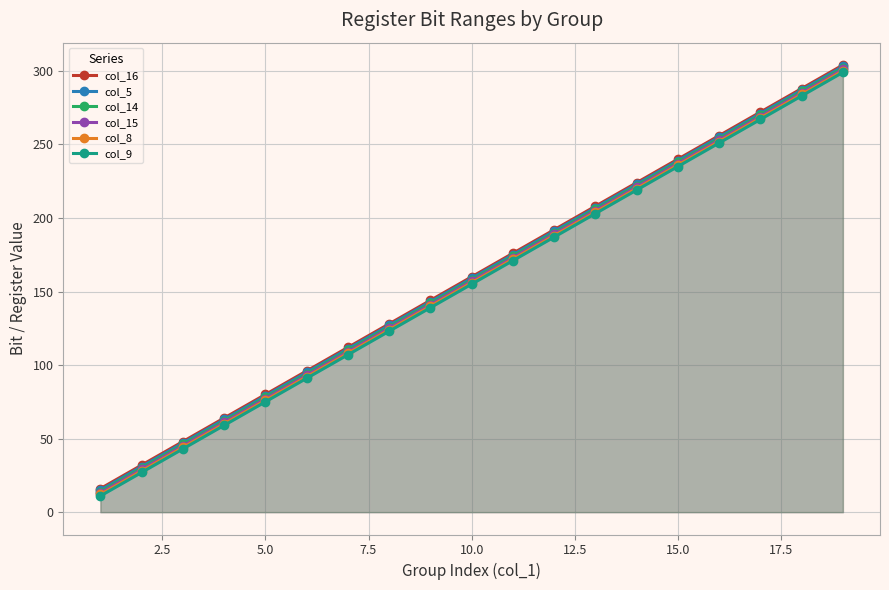

What is the greatest value displayed?

304